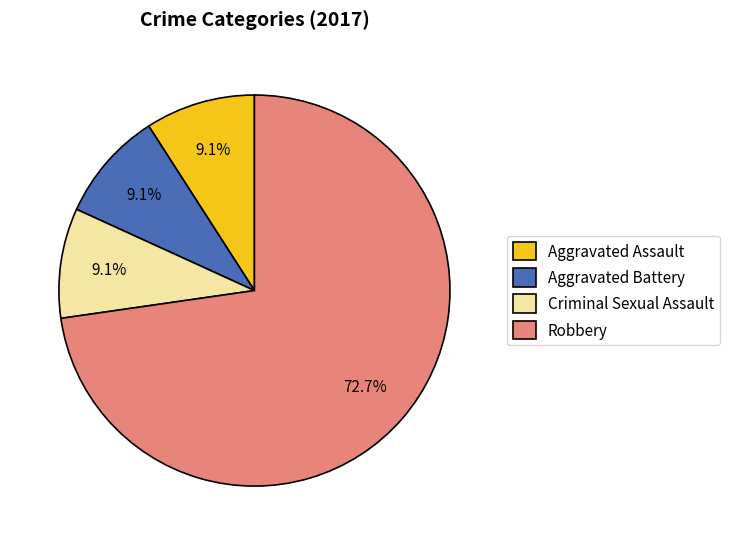

What percentage is the Robbery slice, to the nearest percent?

73%